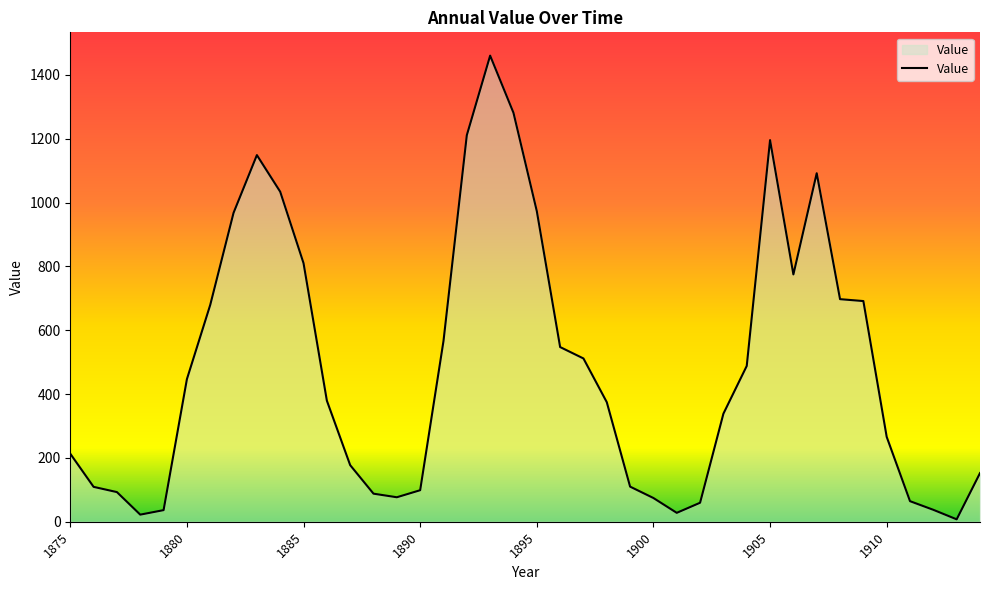

What is the difference between the maximum and minimum values?

1453.1